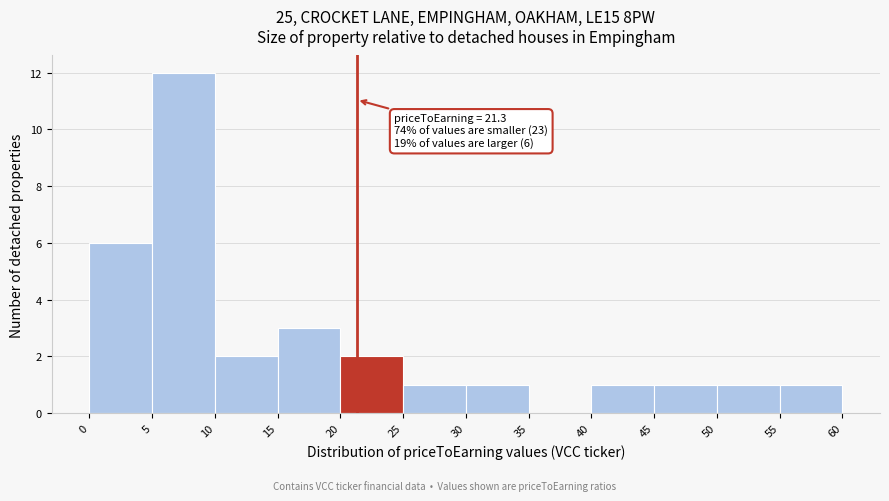

Over which range of the x-axis is the bar tallest?

5 to 10